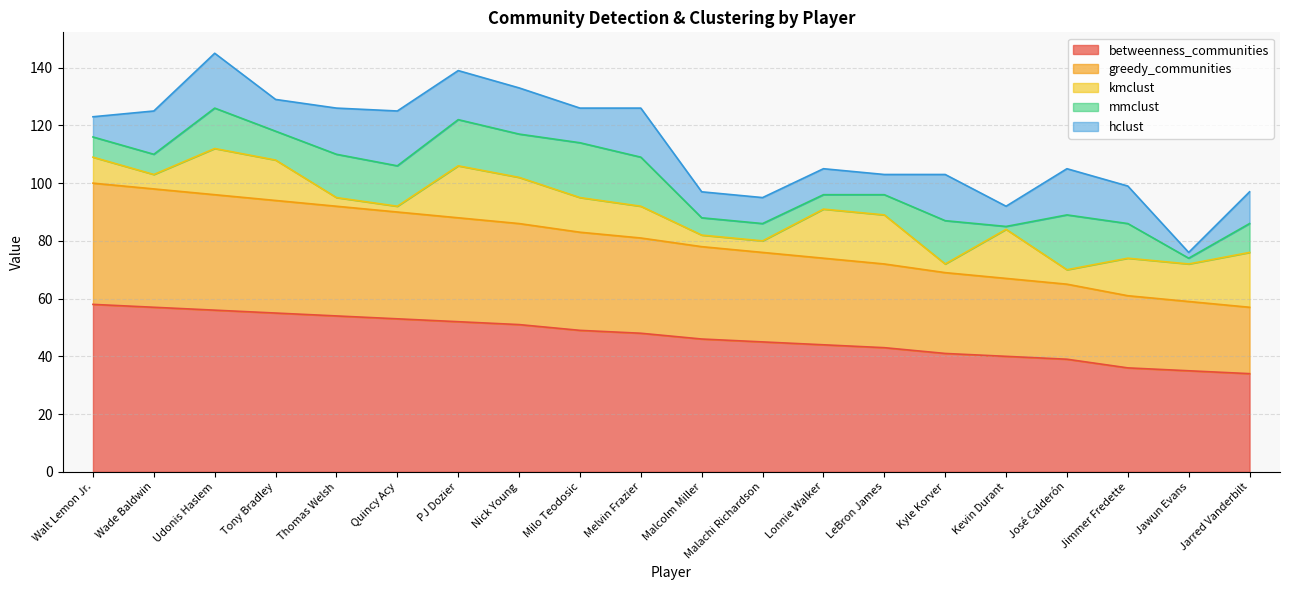

True or false: kmclust has a value of 4 at Malachi Richardson.

True